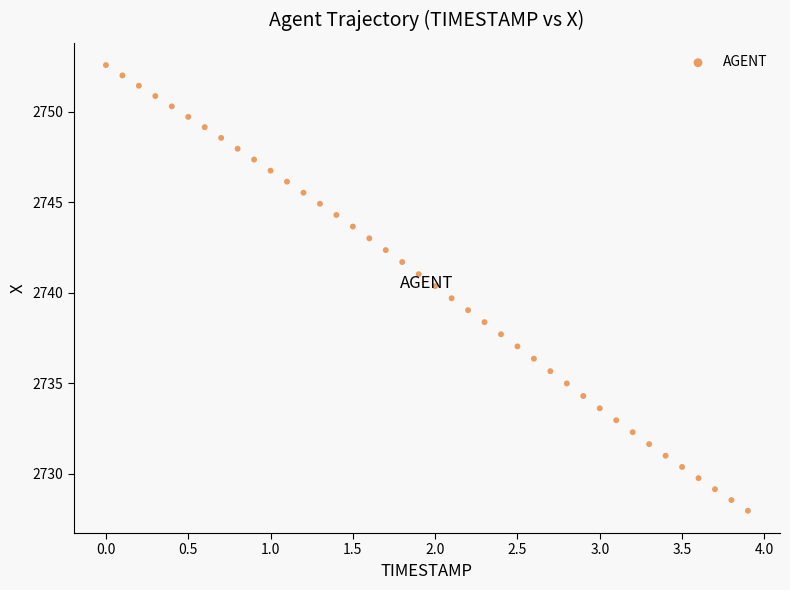

What is the range of X values (max minus min)?

3.9